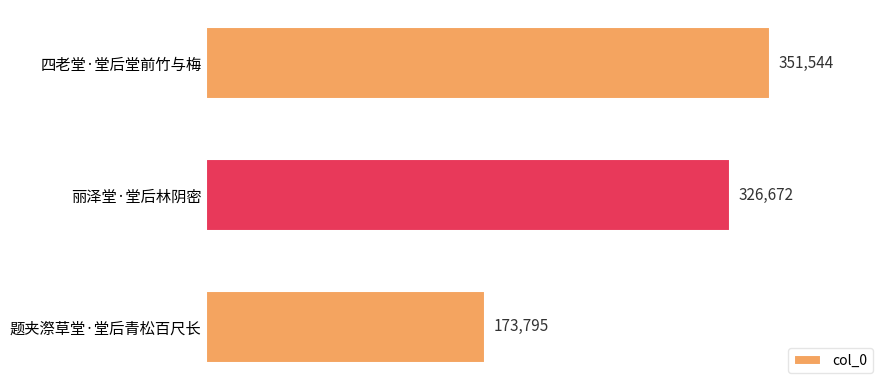

What is the sum of all values?

852011